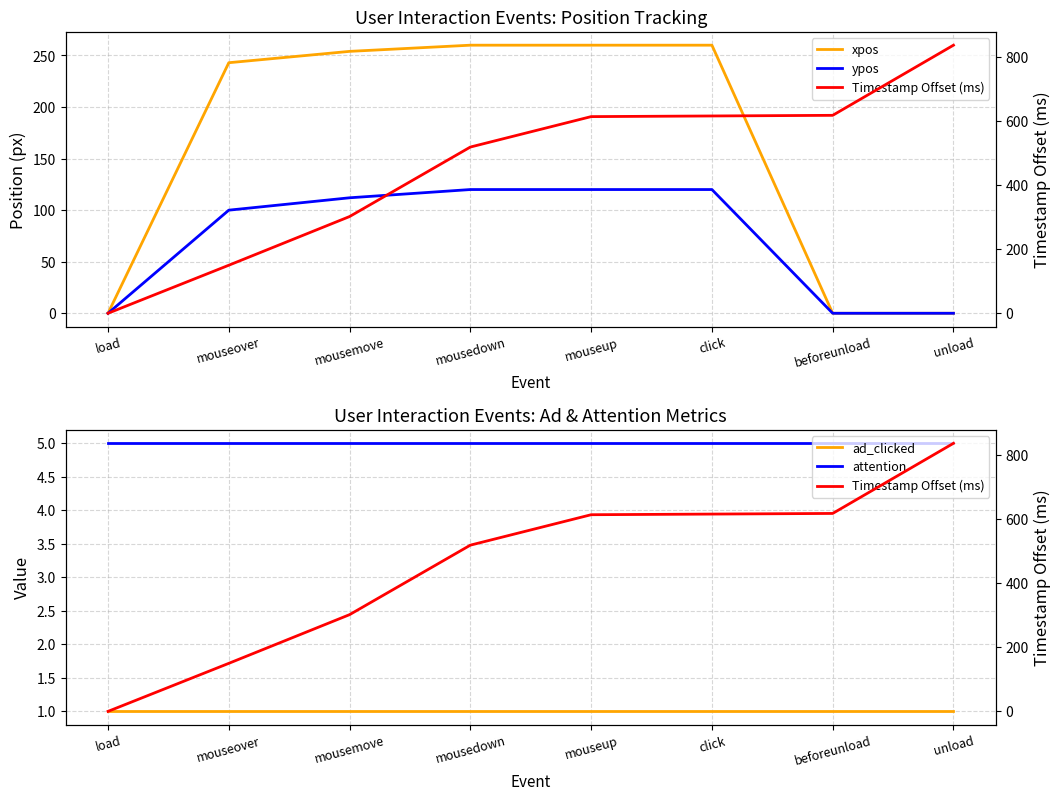

What is the total value across all series at mouseup?

1000